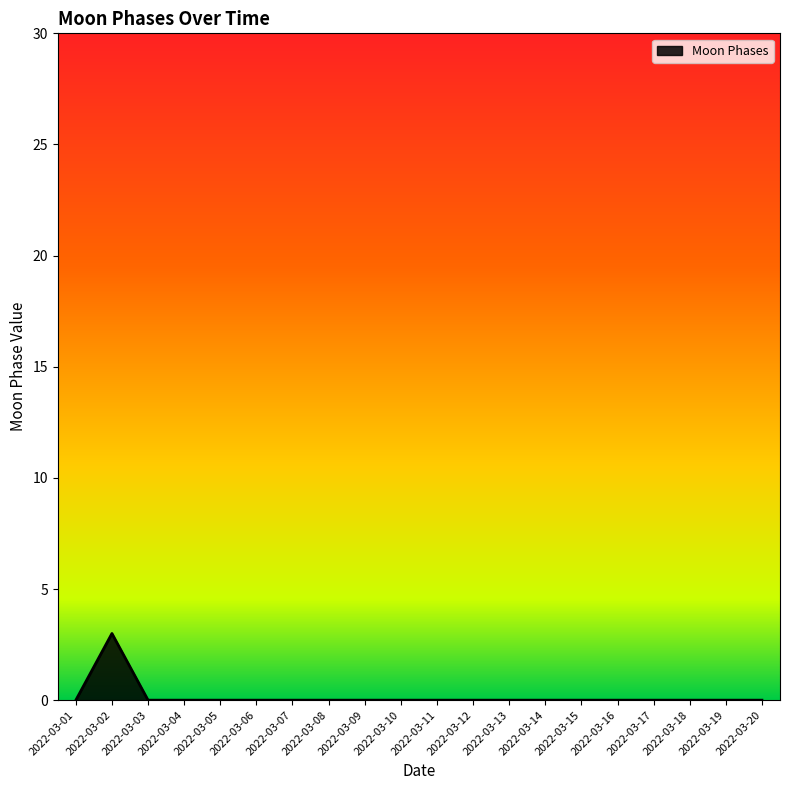

The value at 2022-03-19 is -2. True or false?

False